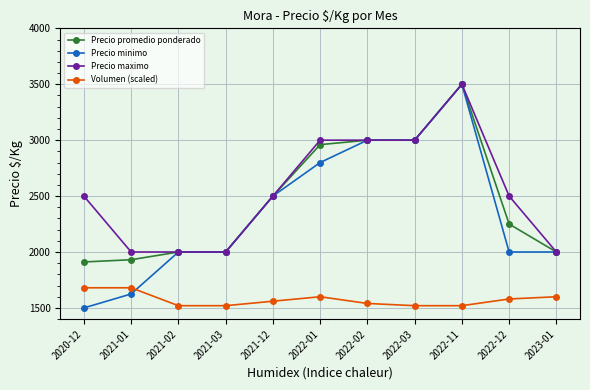

What position from the right is 2022-01?

6